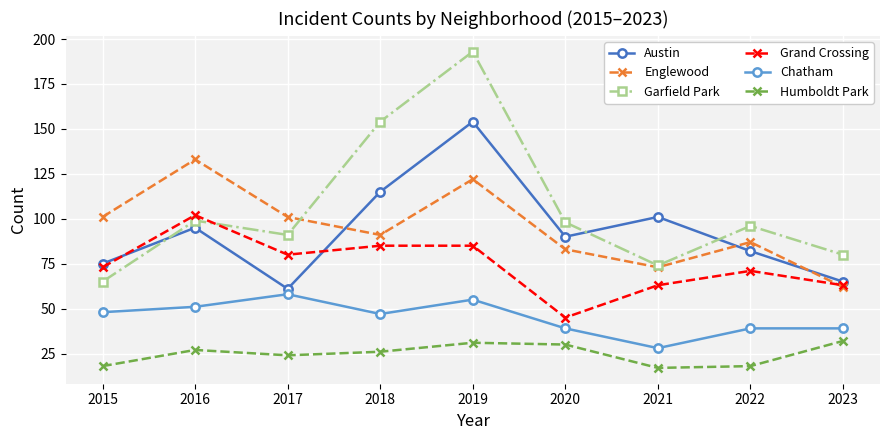

What is the difference between the maximum and second lowest values in the Chatham series?

19